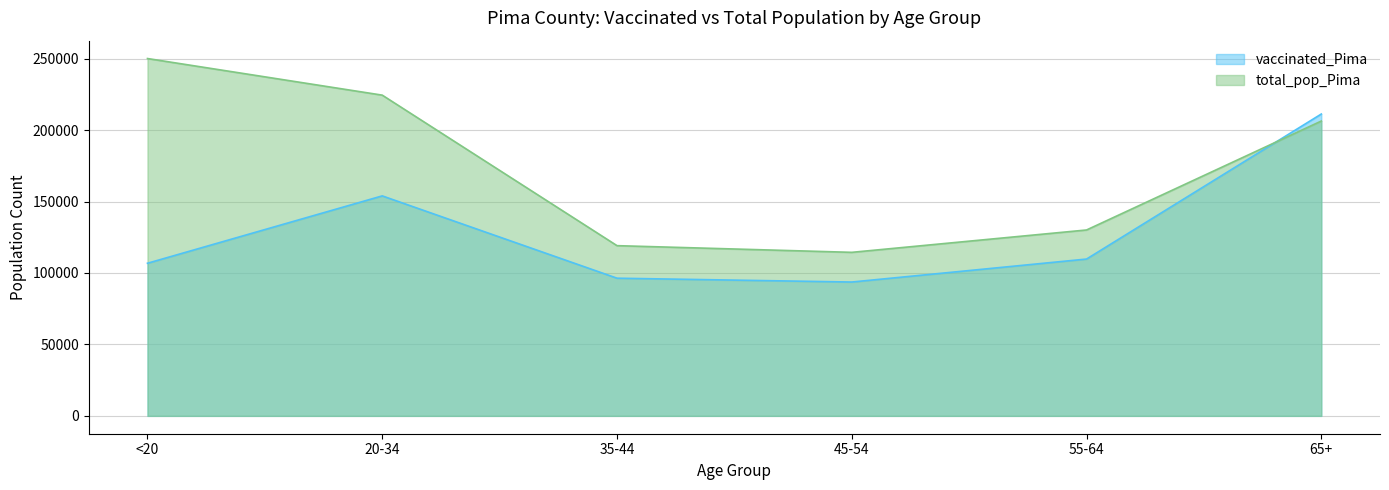

What is the maximum value shown in the chart?

250118